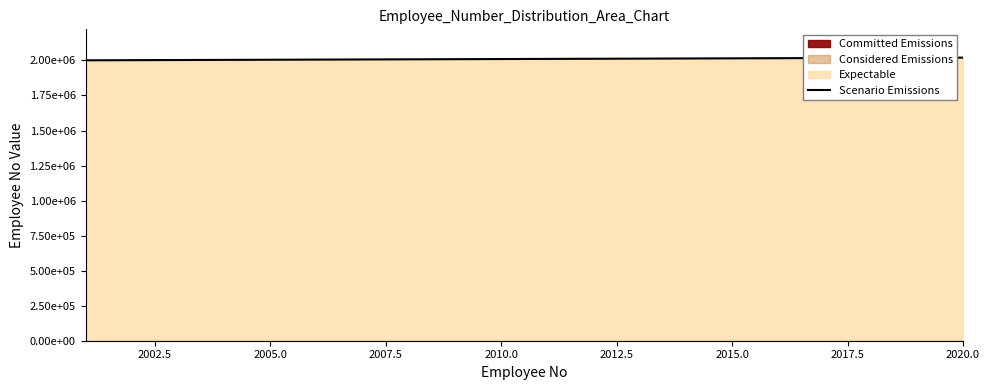

What is the average value?

2010500